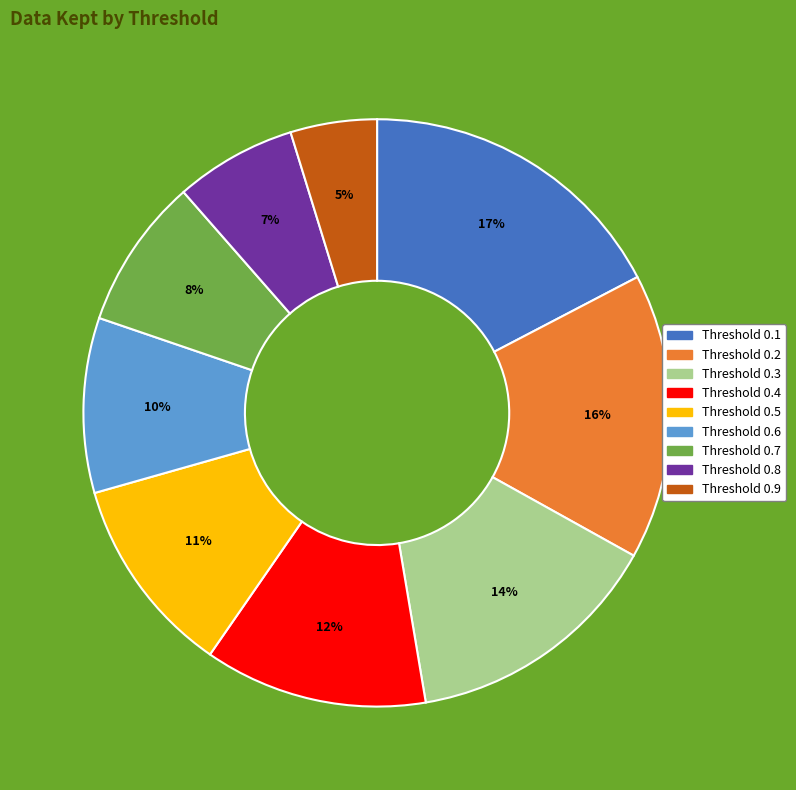

Does any single category account for the majority?

No